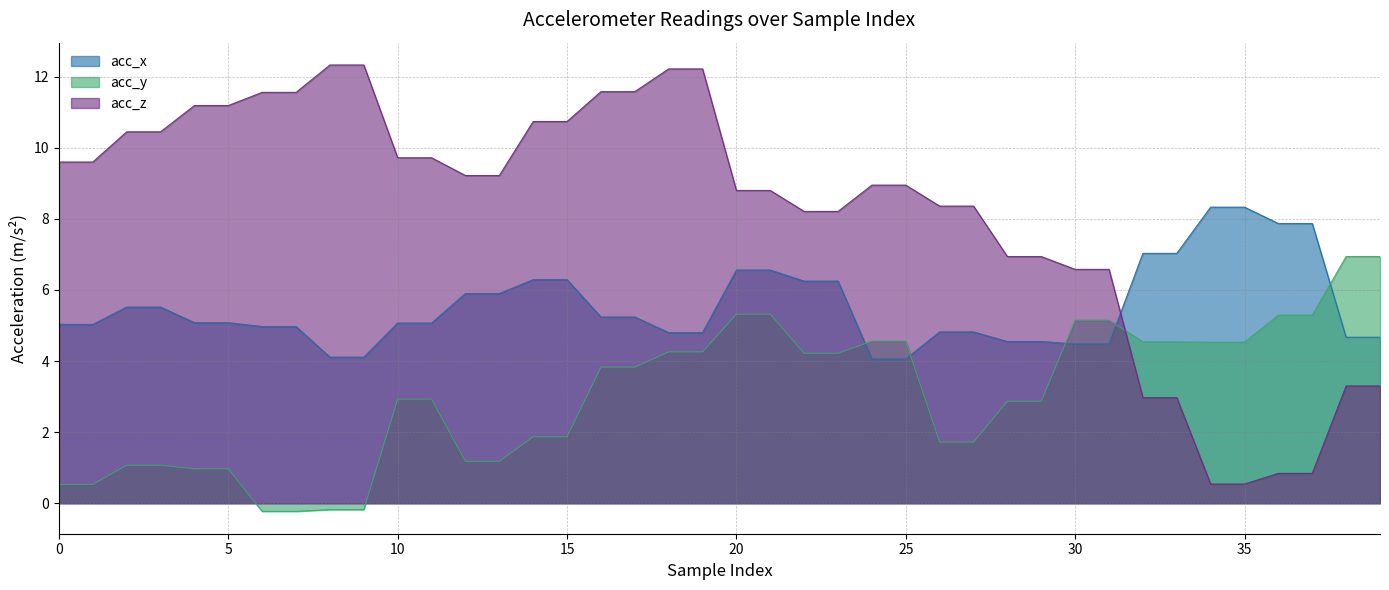

What is the lowest value of the acc_y series?

-0.2